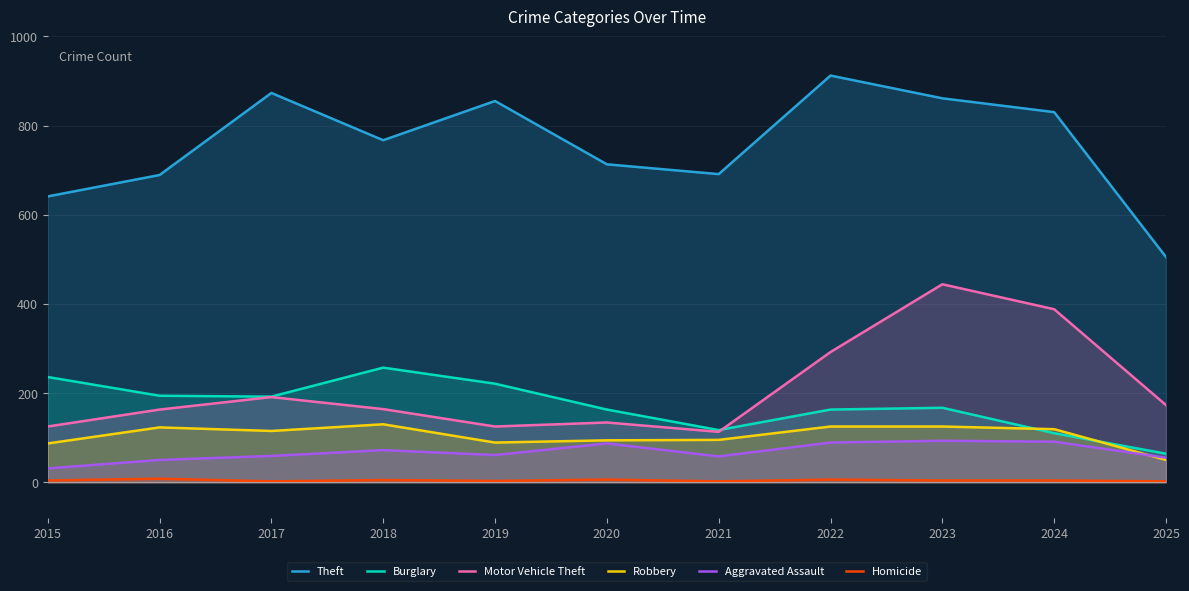

True or false: Burglary has more than 1 interior local peaks.

True